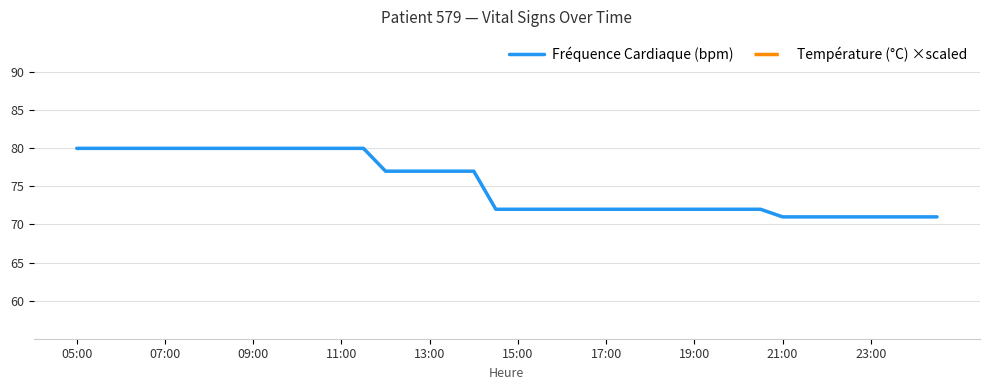

What is the maximum value for Fréquence Cardiaque (bpm)?

80